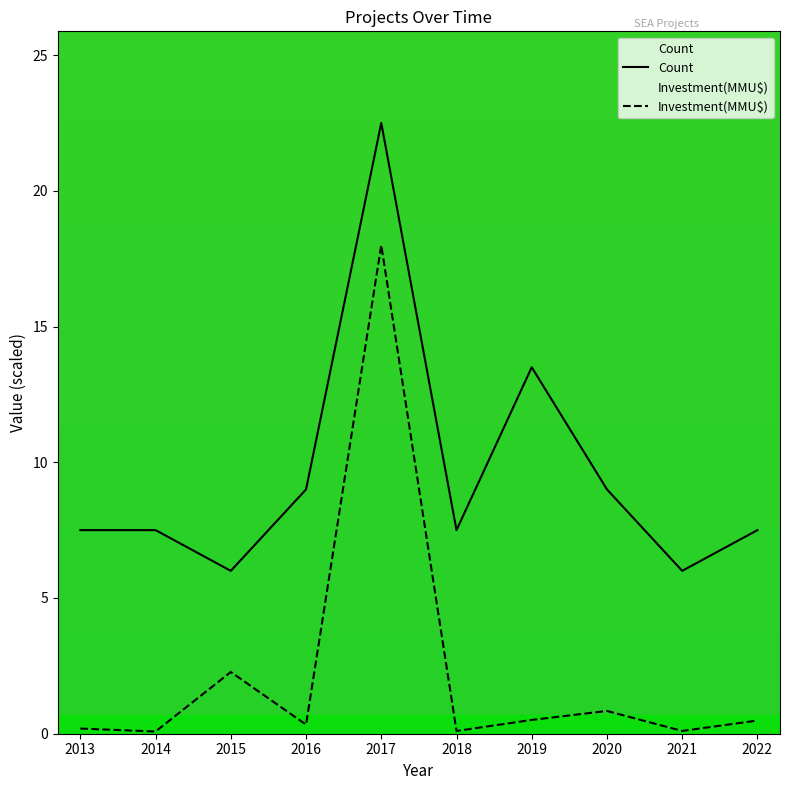

Where does the Count series first go above 7?

2013